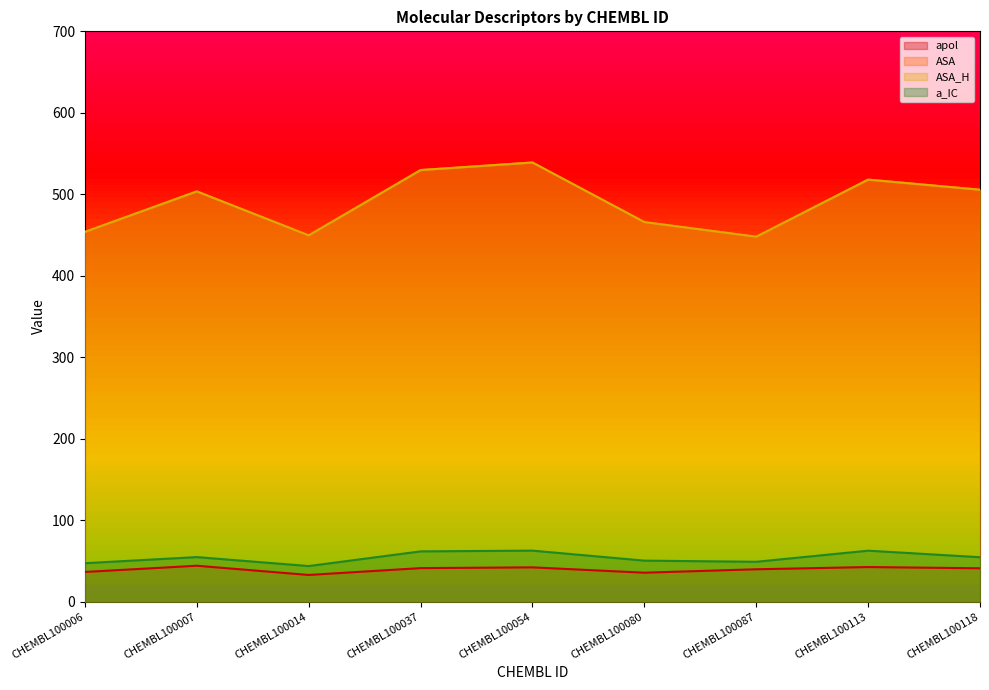

Is it true that ASA_H equals 465.9 at CHEMBL100080?

True